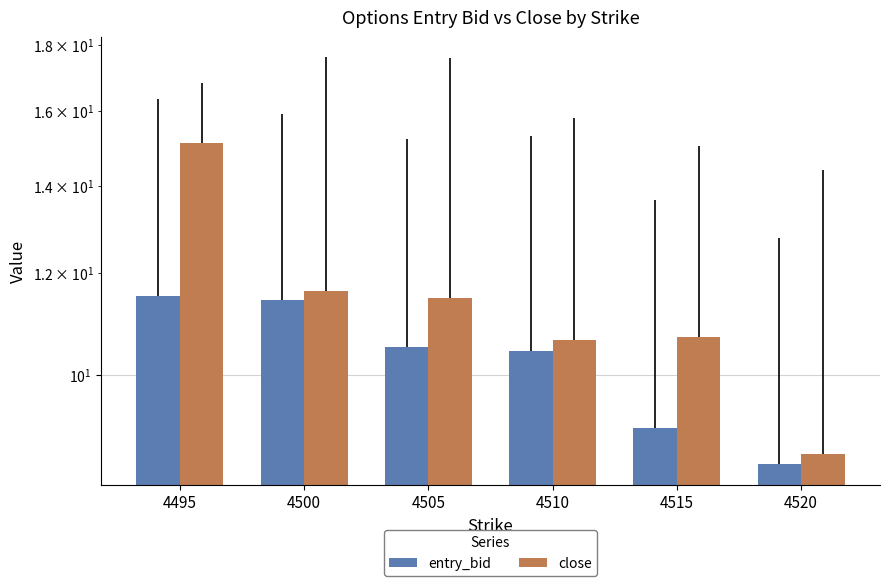

Count the number of data series in this chart.

2